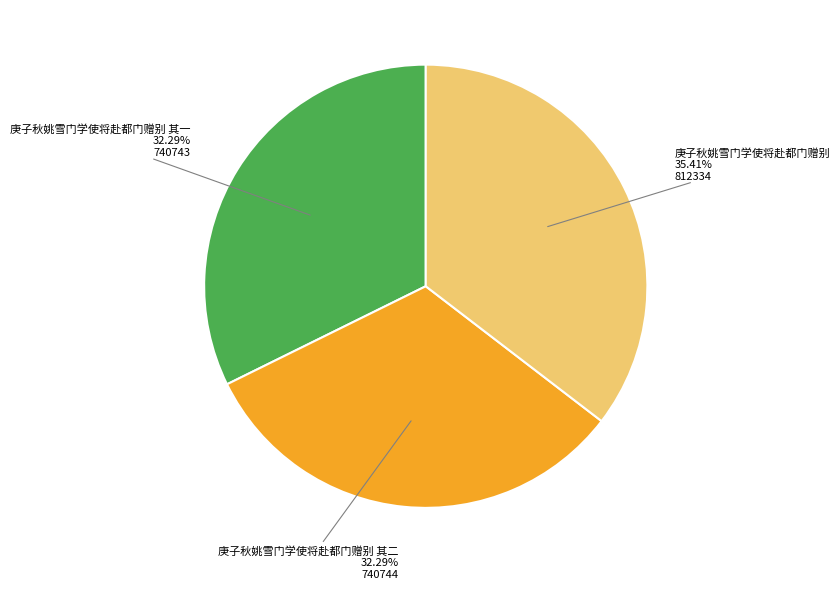

How much of the chart is everything except 庚子秋姚雪门学使将赴都门赠别 其二?

67.7%